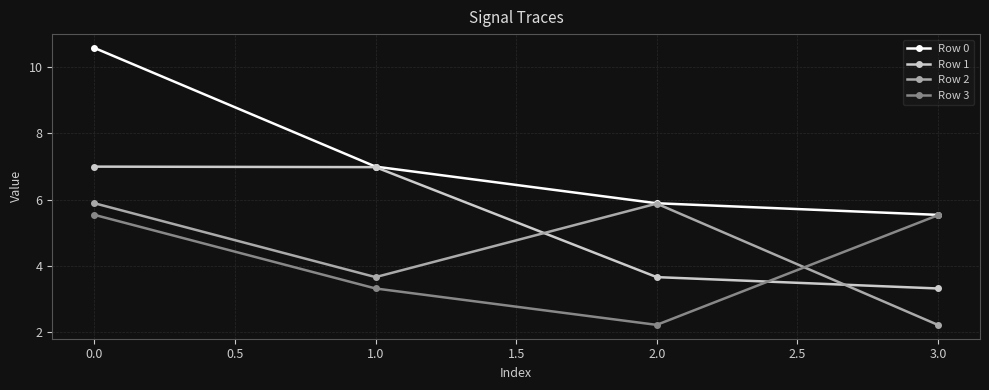

Reading right to left, transcribe all the data shown in this chart.

Row 0: 5.5	5.9	7.0	10.6
Row 1: 3.3	3.7	7.0	7.0
Row 2: 2.2	5.9	3.7	5.9
Row 3: 5.5	2.2	3.3	5.5